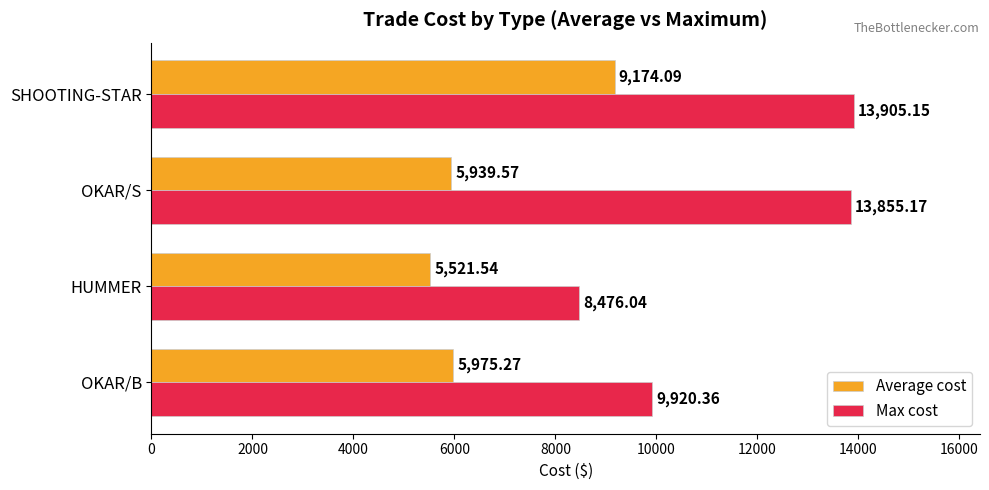

At OKAR/S, list the series in order from smallest to largest.

Average cost, Max cost